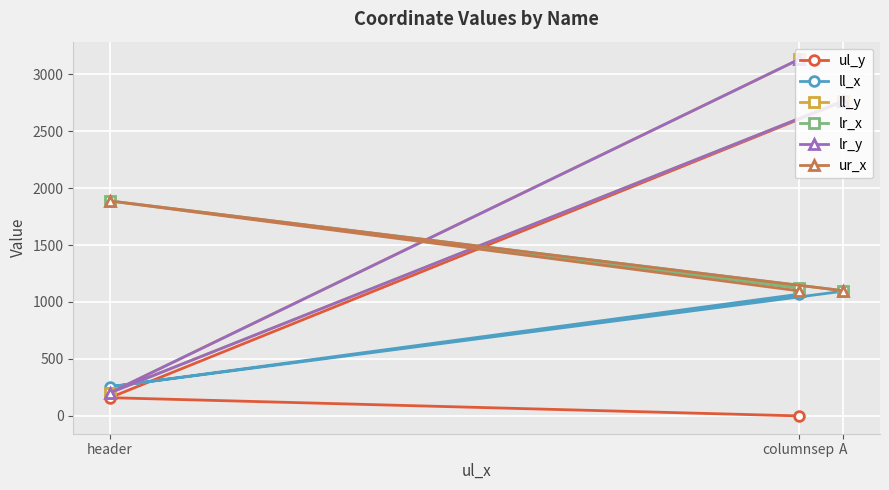

Which category has the lowest value in the ll_y series?

header